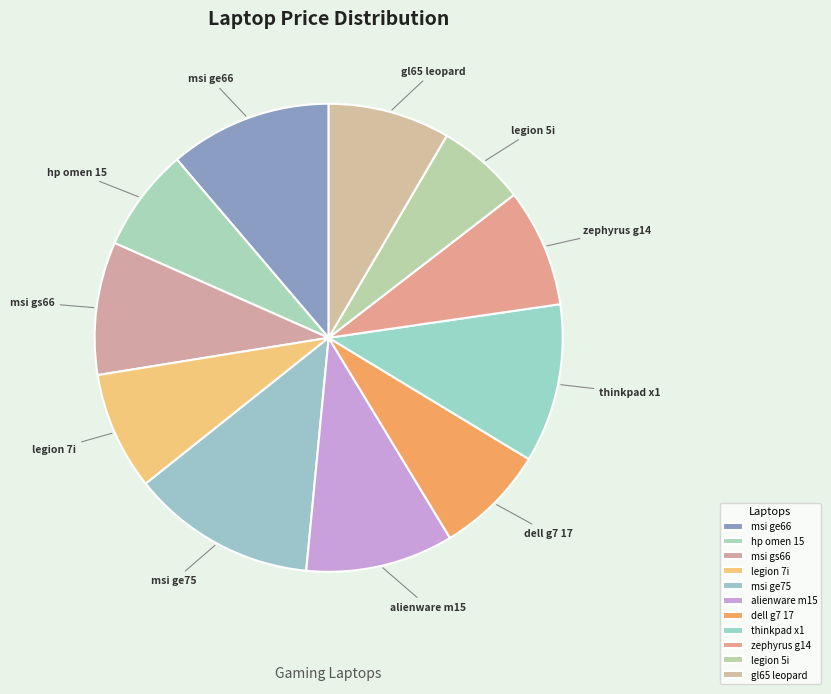

Does msi ge66 represent more than half of the total?

No